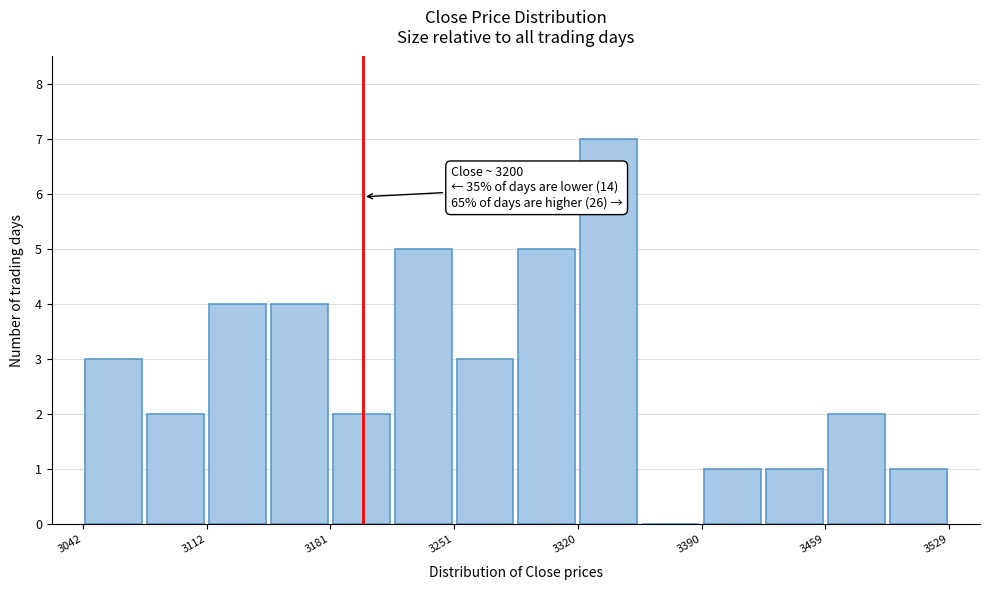

Read against the x-axis, roughly where is the centre of the tallest bar?

3340